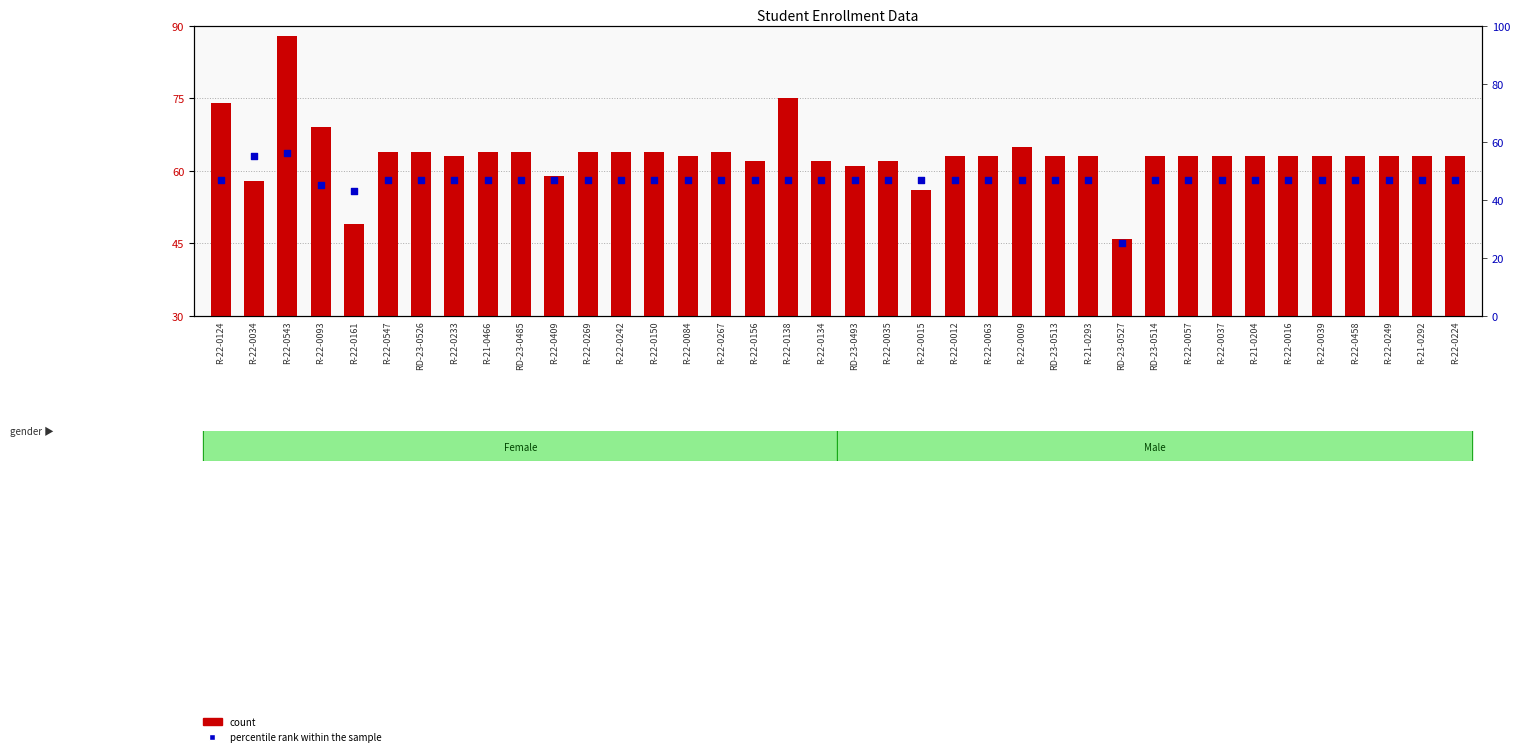

What are all the series names shown in the legend?

count, percentile rank within the sample